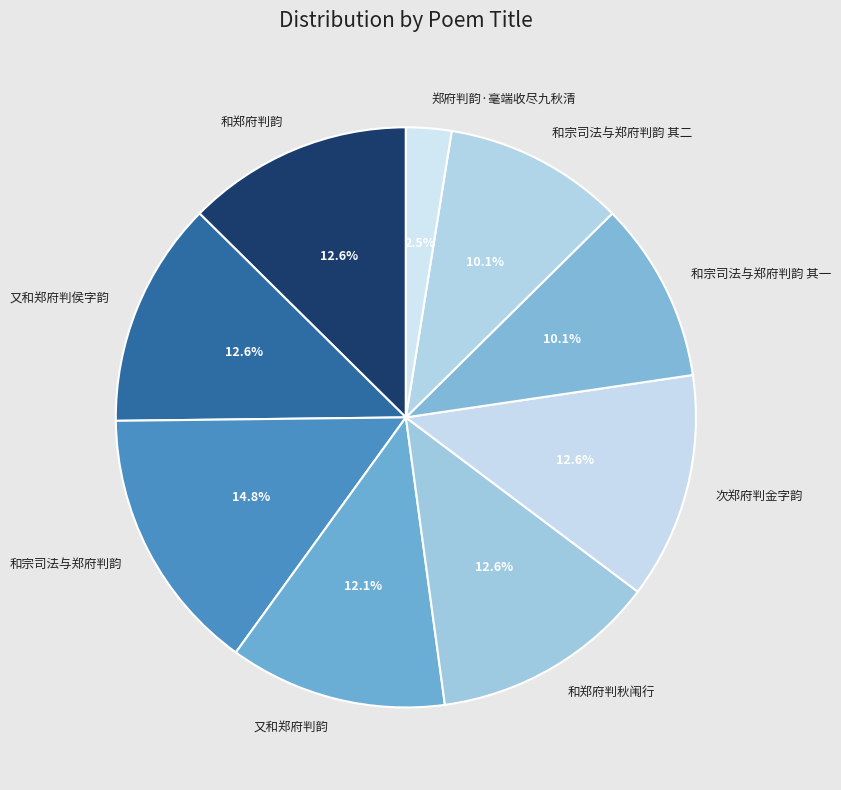

What percentage do 又和郑府判侯字韵 and 和宗司法与郑府判韵 其一 together represent?

22.7%